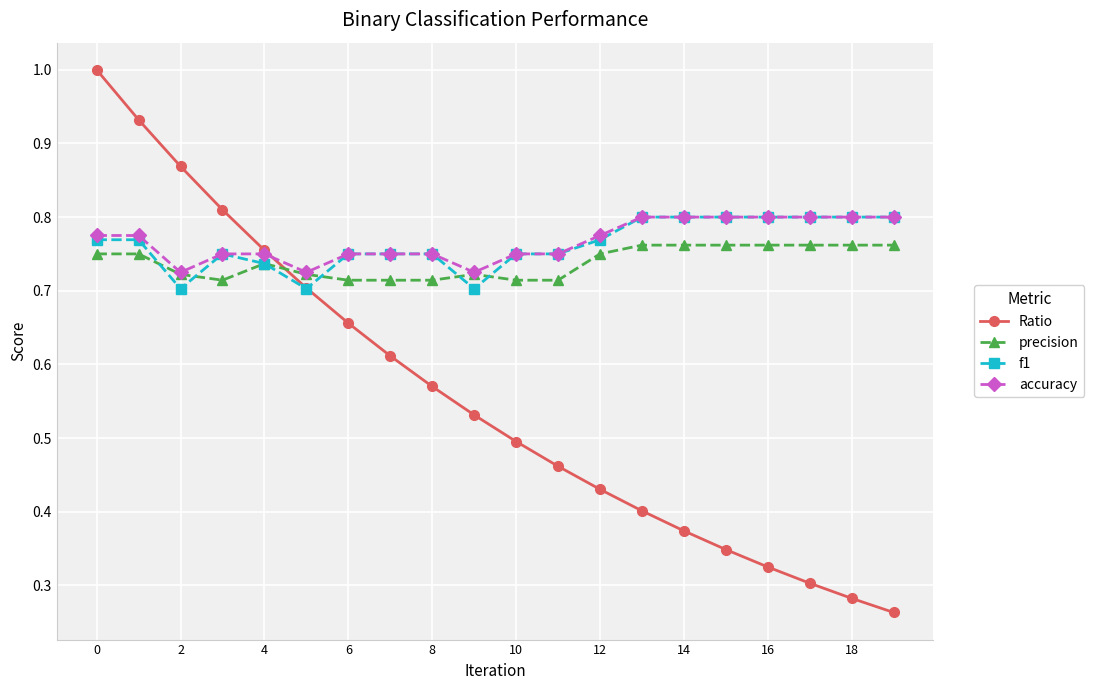

How many accuracy values are between 0 and 1?

20